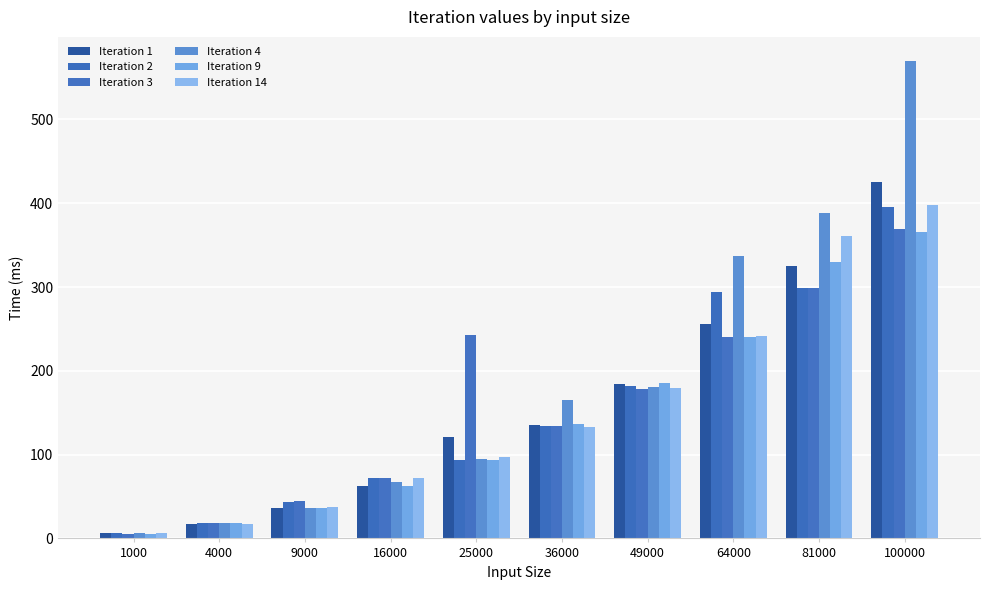

How many bars are there in total?

60